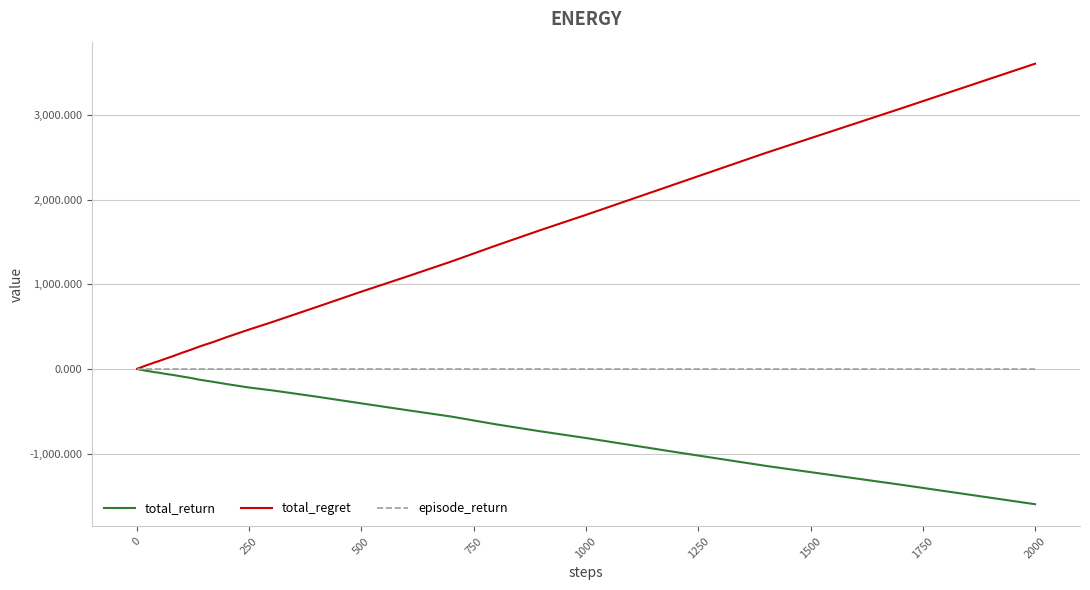

Which series has the largest total across all categories?

total_regret